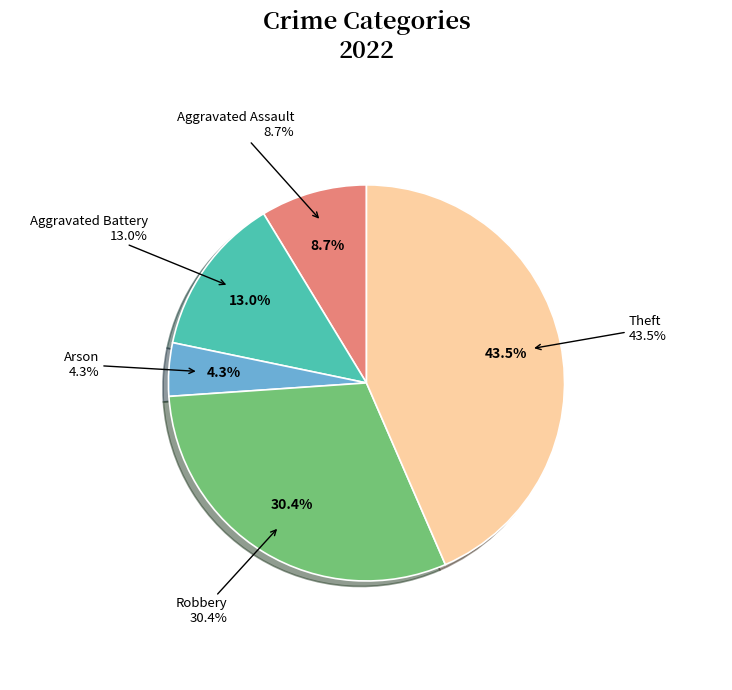

Is Aggravated Battery the majority of the pie?

No